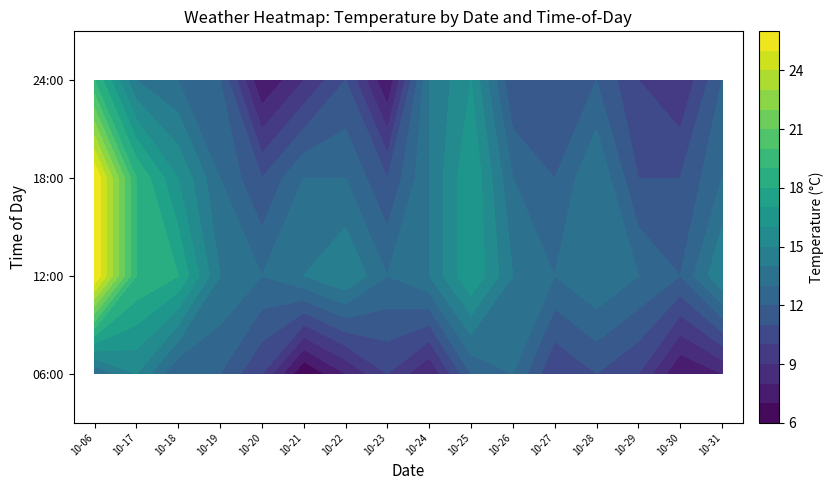

How many data points in temp_24 are less than 12?

7